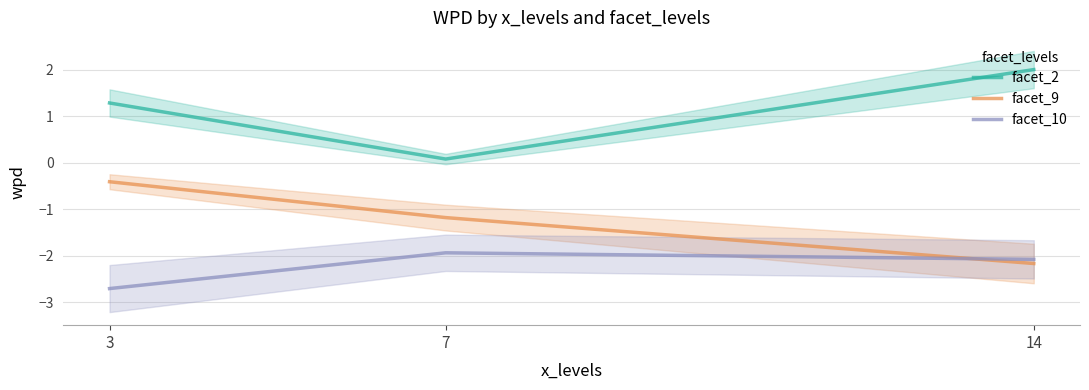

Reading left to right, extract all data points from this chart.

facet_2: 1.3	0.1	2.0
facet_9: -0.4	-1.2	-2.2
facet_10: -2.7	-1.9	-2.1